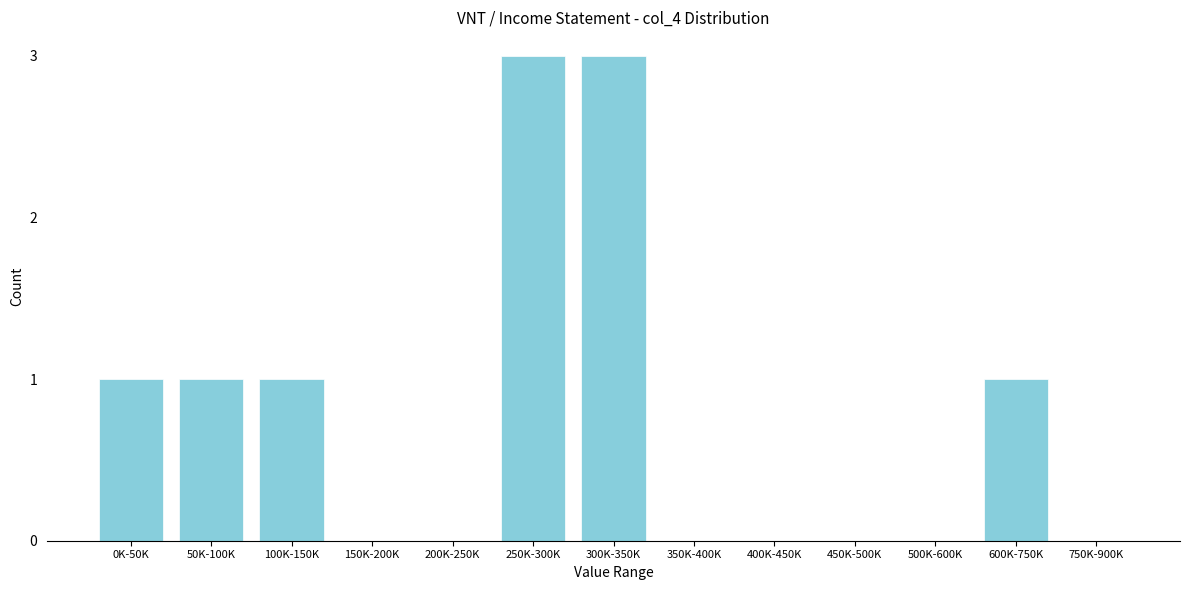

Reading left to right, list all the values displayed in this chart.

0K-50K=1	50K-100K=1	100K-150K=1	150K-200K=0	200K-250K=0	250K-300K=3	300K-350K=3	350K-400K=0	400K-450K=0	450K-500K=0	500K-600K=0	600K-750K=1	750K-900K=0